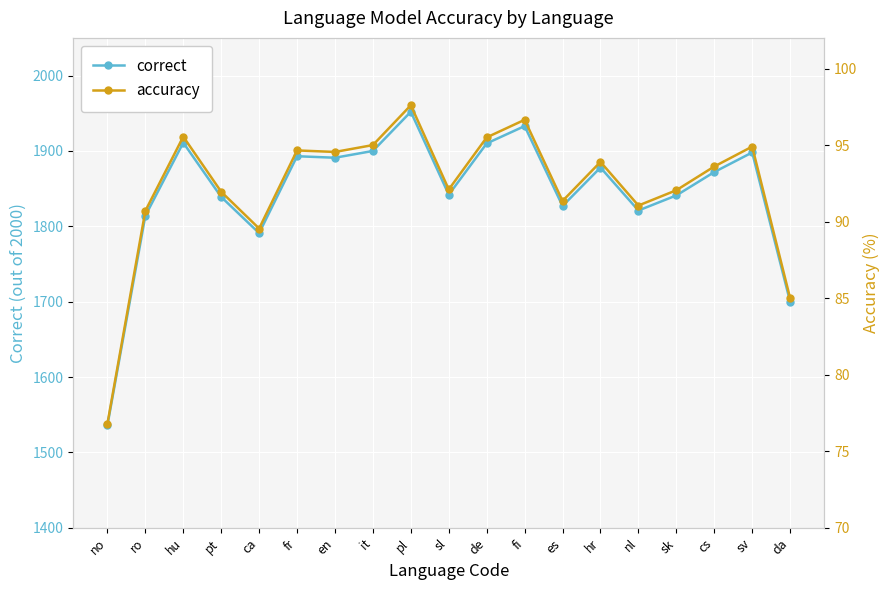

What is the minimum value for correct?

1536